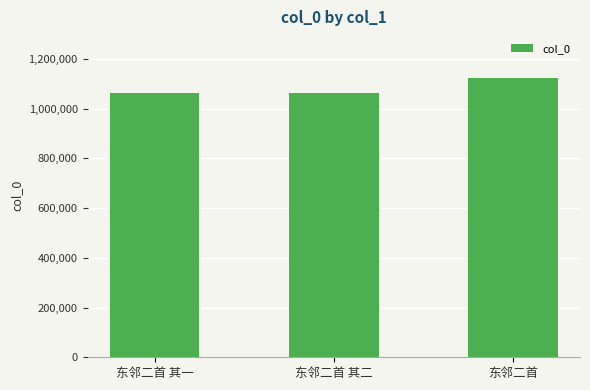

What is the label of the 3rd bar from the right?

东邻二首 其一